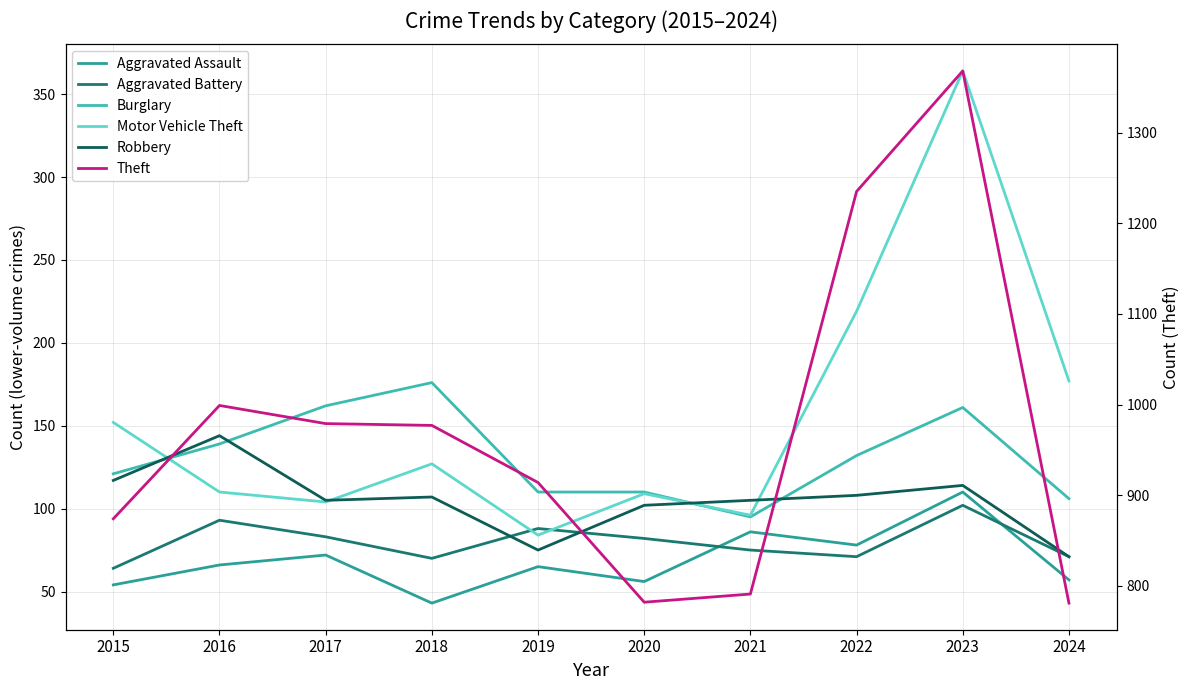

Count the number of categories in the chart.

10